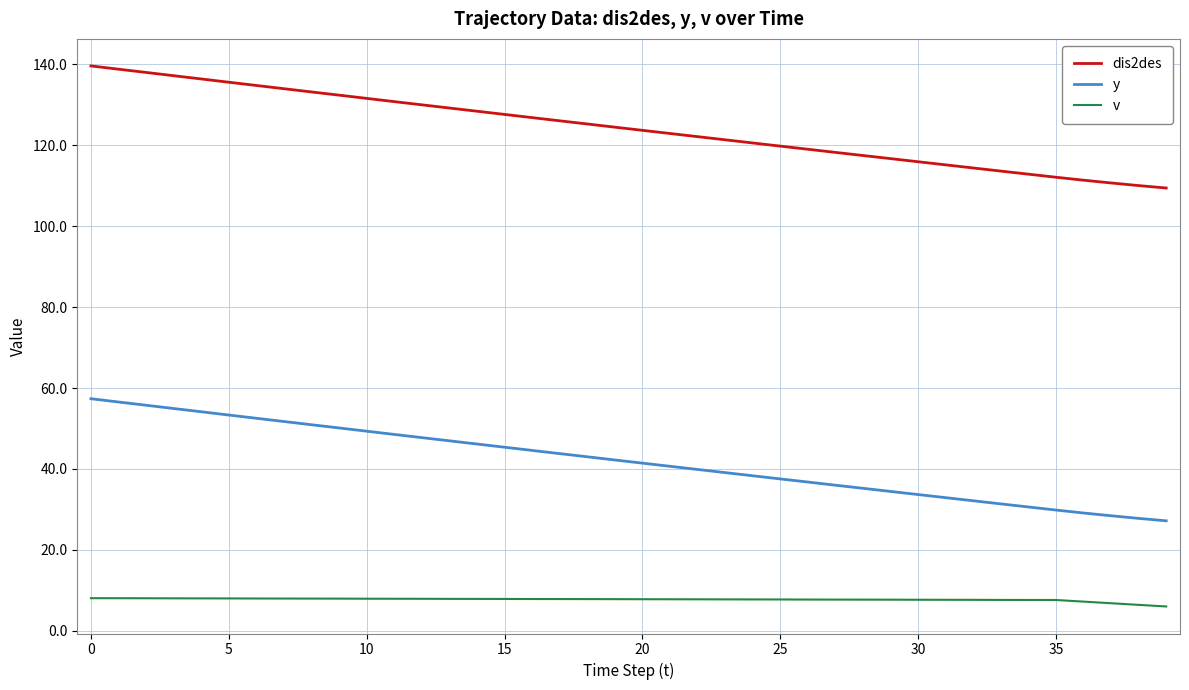

What is the maximum value shown in the chart?

139.6